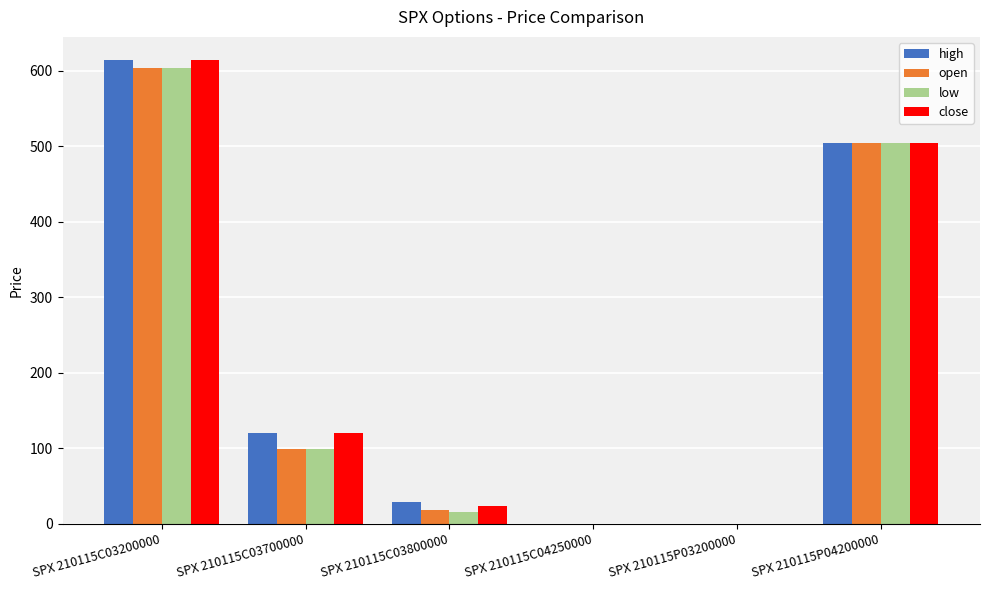

The value of close at SPX 210115C03700000 is 120.2. True or false?

True